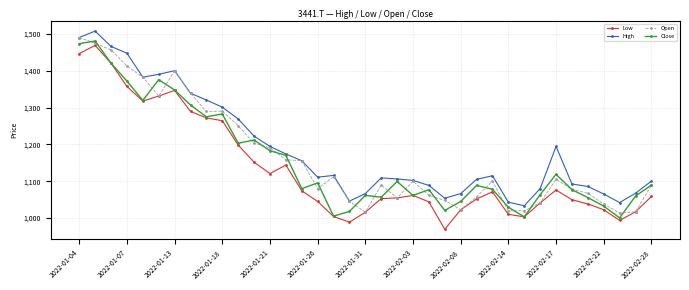

What are all the series names shown in the legend?

Low, High, Open, Close